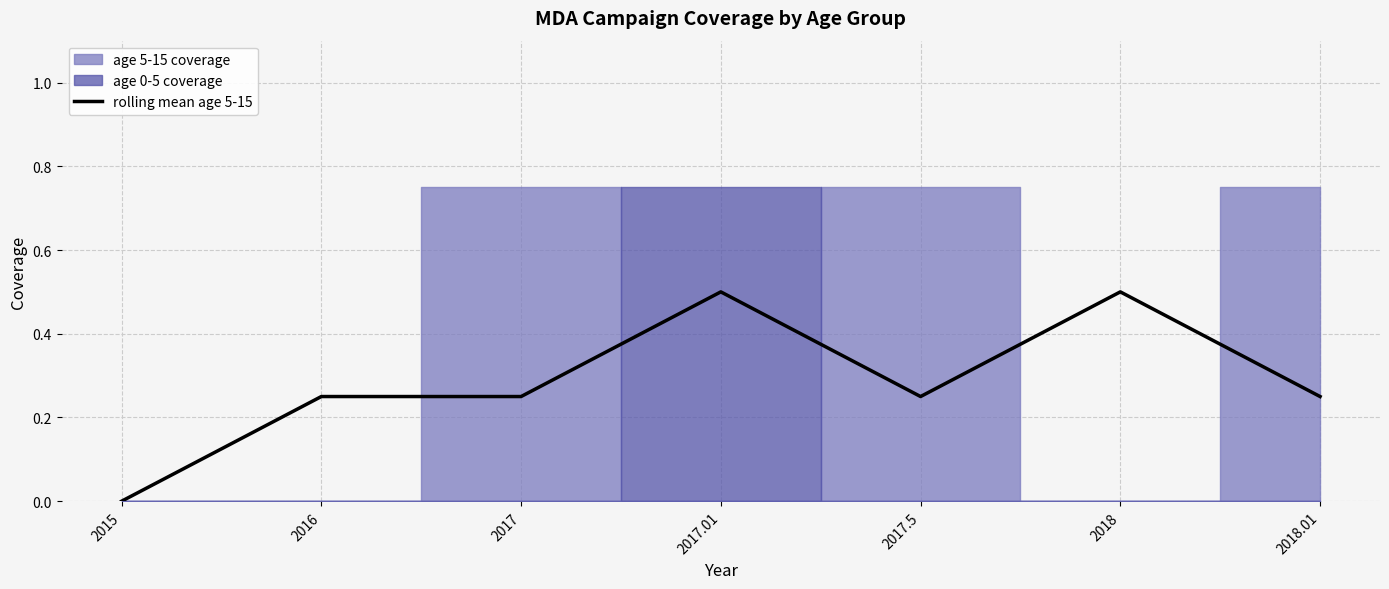

How many lines are shown in the chart?

1